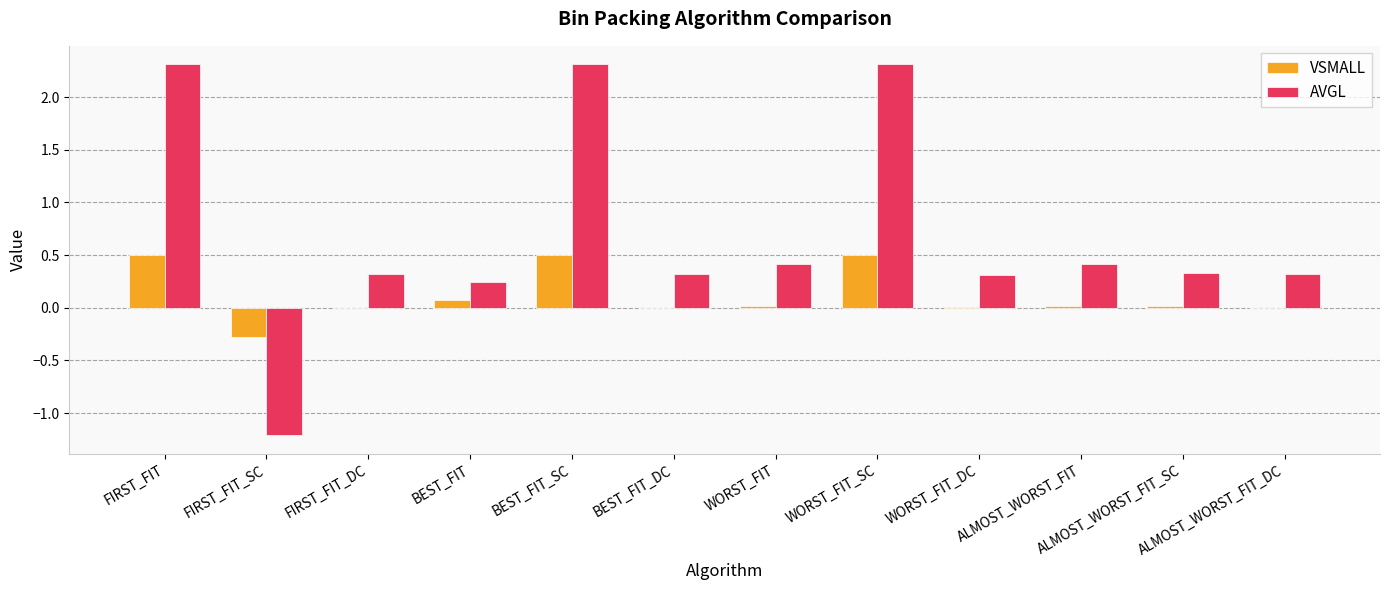

Between FIRST_FIT_SC and WORST_FIT_SC, which series saw the biggest shift?

AVGL